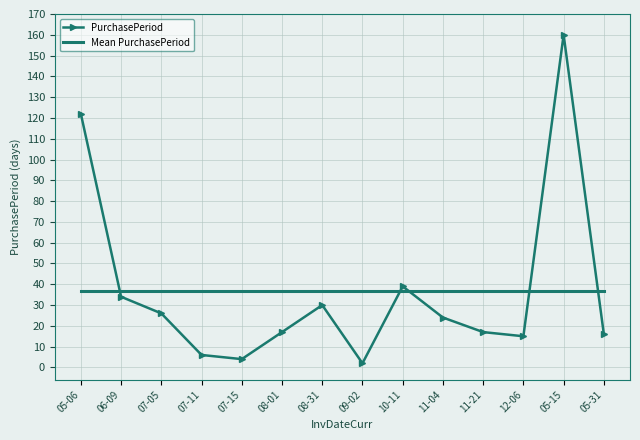

What are all the series names shown in the legend?

PurchasePeriod, Mean PurchasePeriod